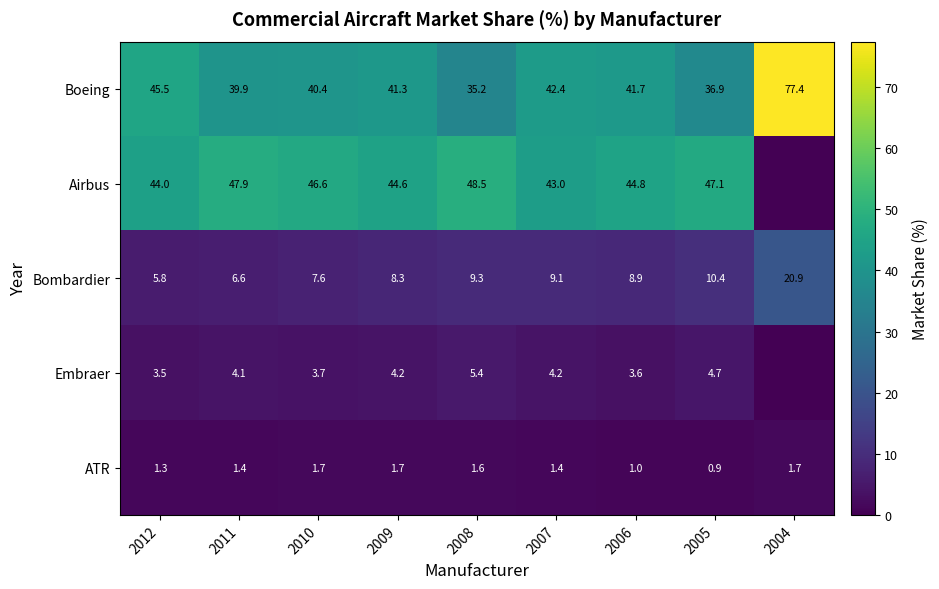

What is the greatest value displayed?

77.4